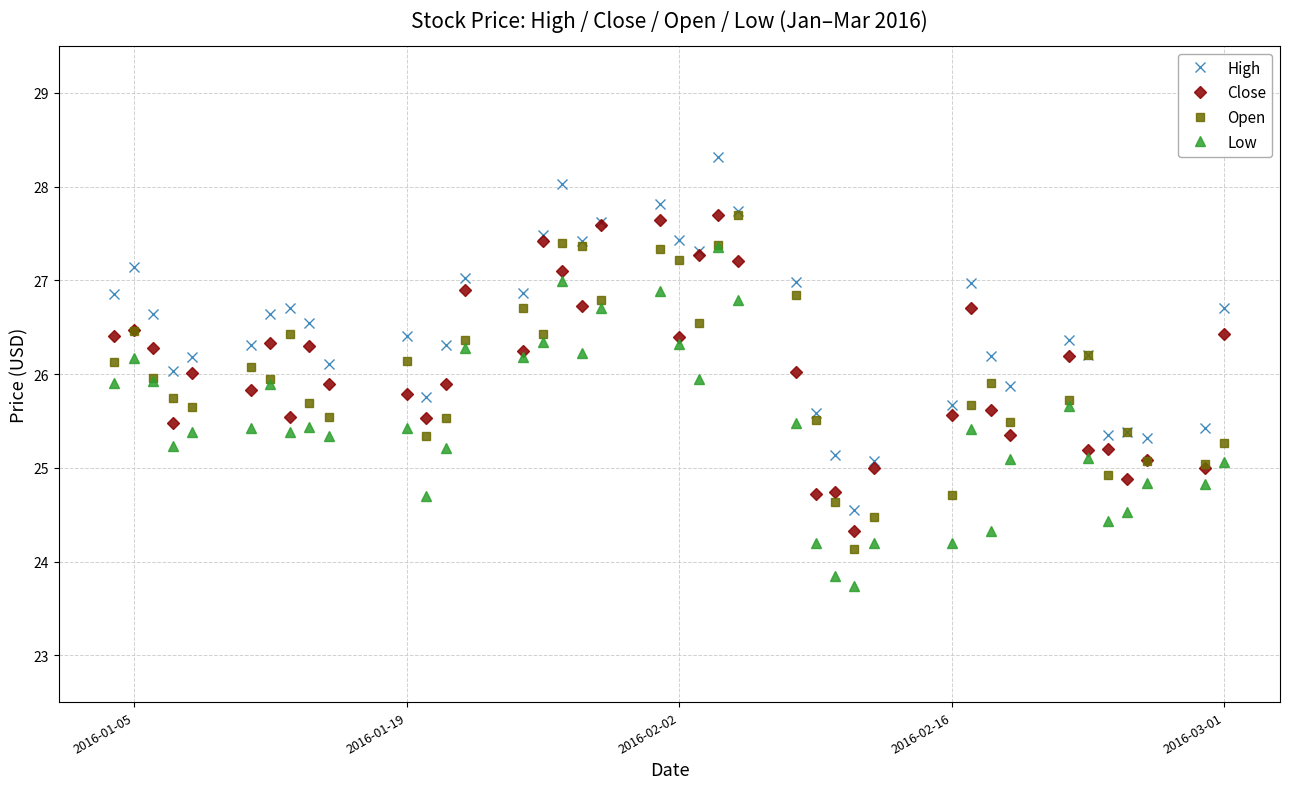

Does the chart have visible grid lines?

Yes